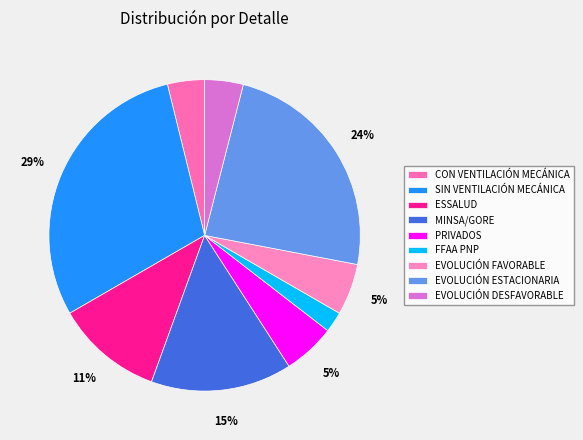

To the nearest percent, what is the difference between the largest and smallest slice percentages?

27%